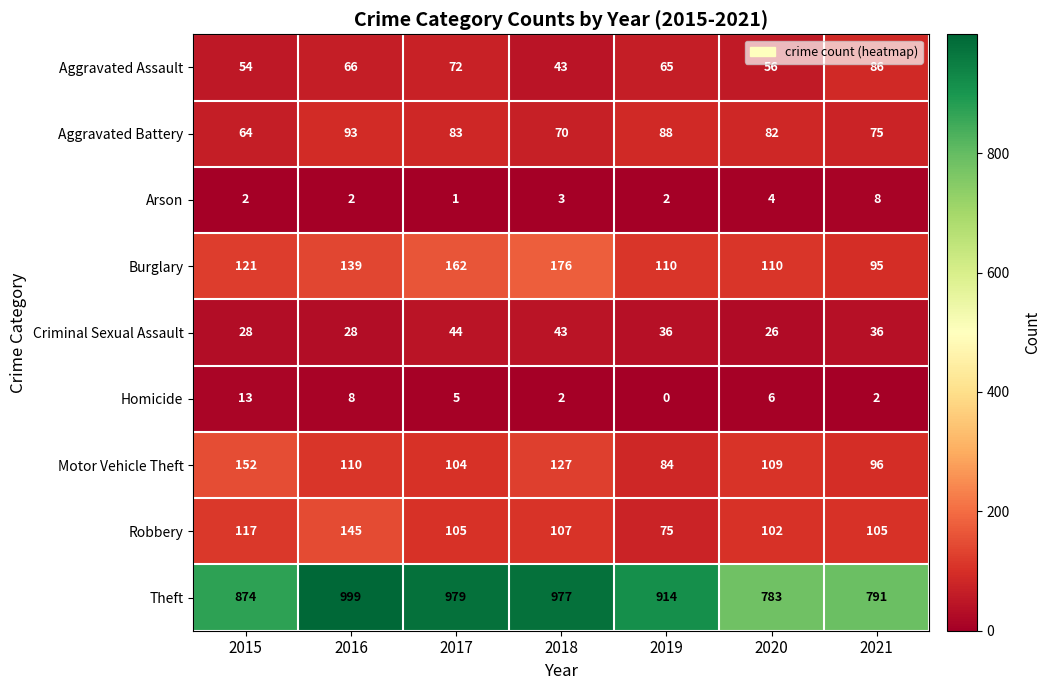

How many series are shown in this chart?

9